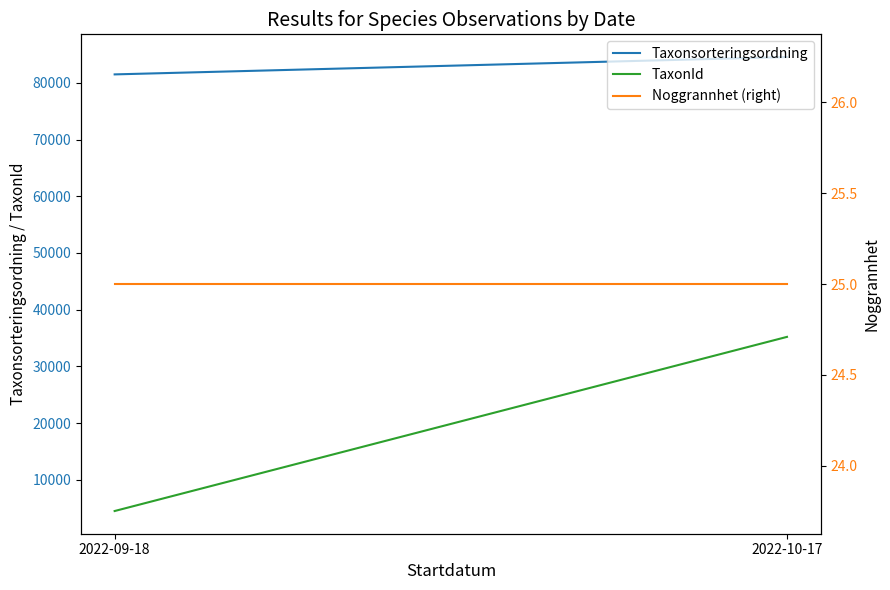

The Taxonsorteringsordning series shows 126898.5 at 2022-10-17. True or false?

False